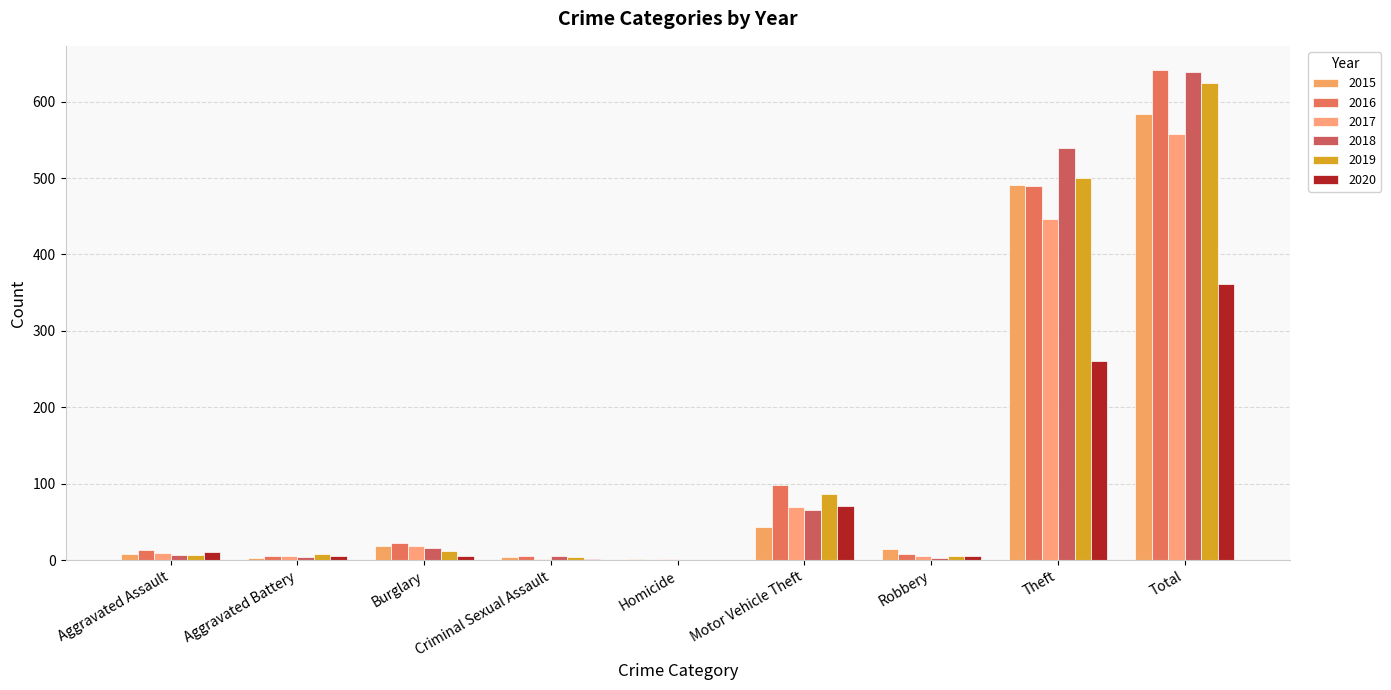

Reading left to right, list all the values displayed in this chart.

2015: 8	3	19	4	1	43	15	491	584
2016: 13	5	22	6	0	98	8	489	641
2017: 10	5	18	2	1	69	6	447	558
2018: 7	4	16	5	0	65	3	539	639
2019: 7	8	12	4	0	87	6	500	625
2020: 11	6	5	1	0	71	6	261	362